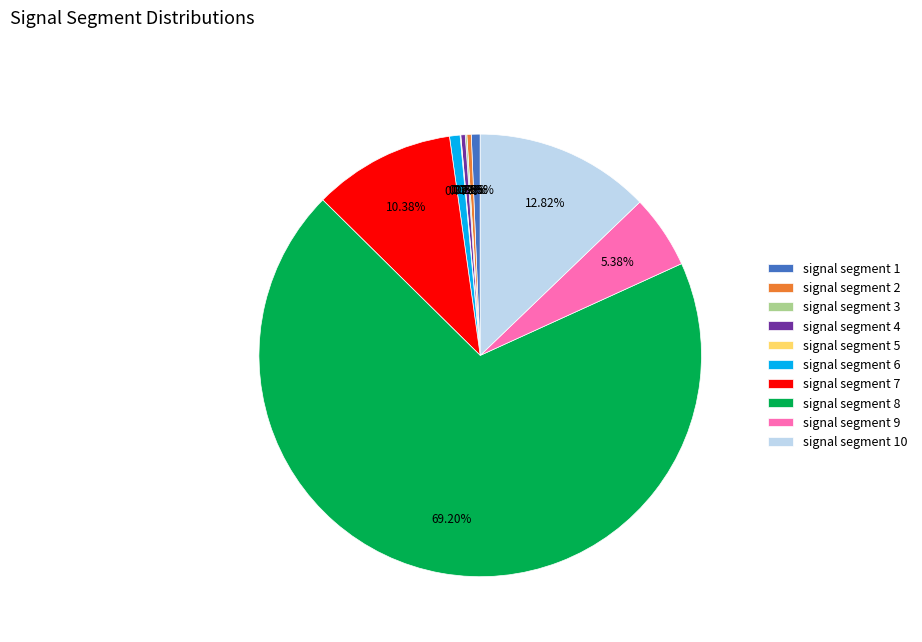

Does any single category account for the majority?

Yes